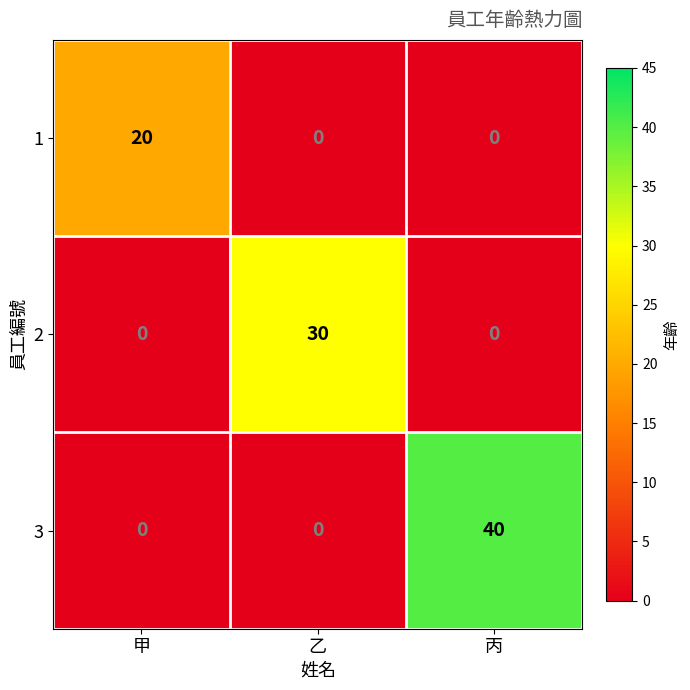

How many 2 values are between 0 and 30?

3